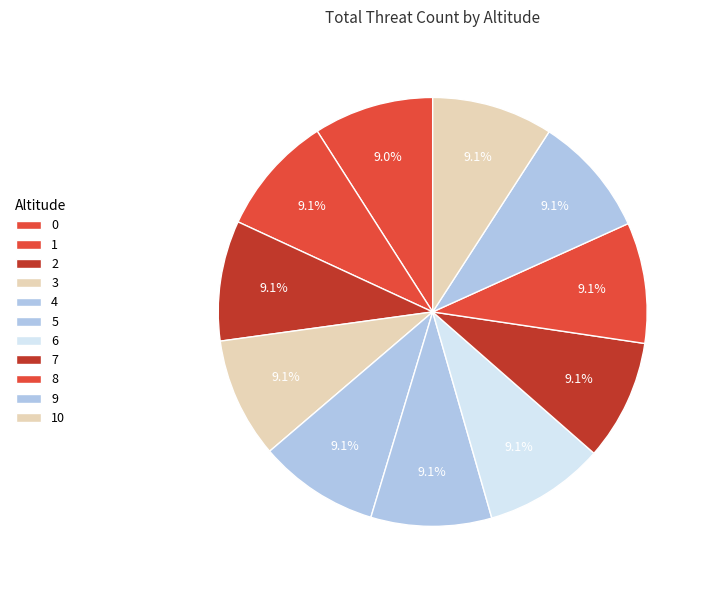

Is 2 the majority of the pie?

No